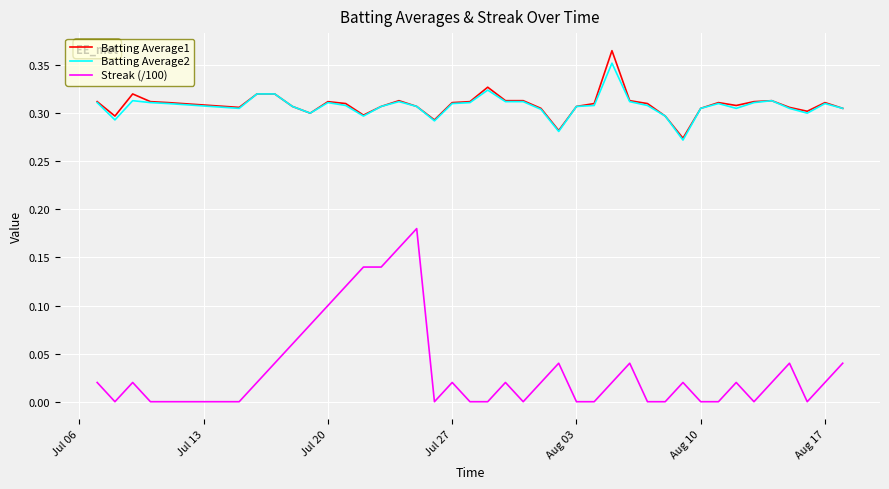

How many lines are shown in the chart?

3